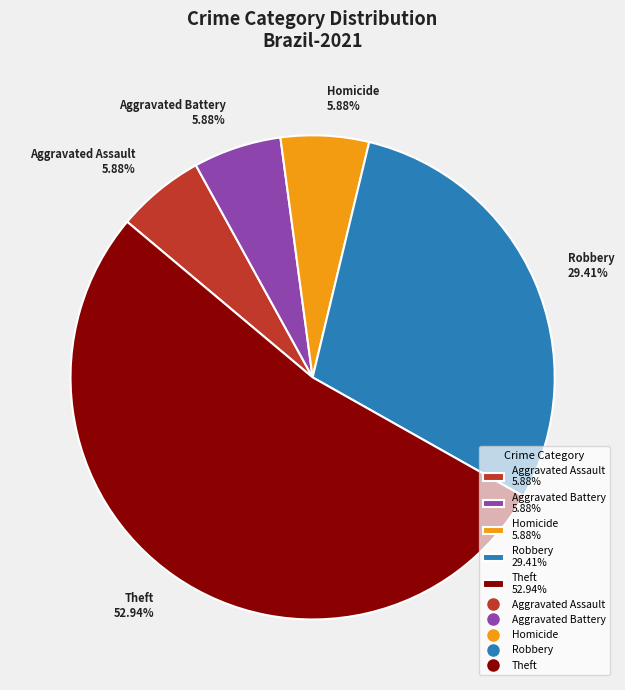

Do Theft 52.94% and Homicide 5.88% together represent more than half of the pie?

Yes